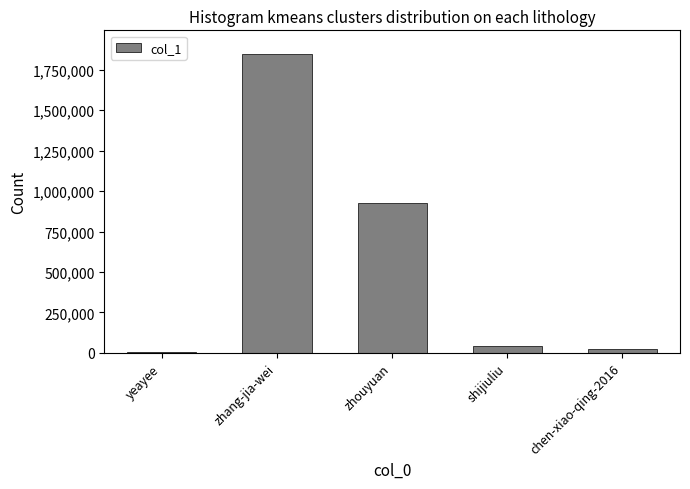

Reading right to left, transcribe all the data shown in this chart.

chen-xiao-qing-2016=24921	shijiuliu=39837	zhouyuan=928465	zhang-jia-wei=1844930	yeayee=6175